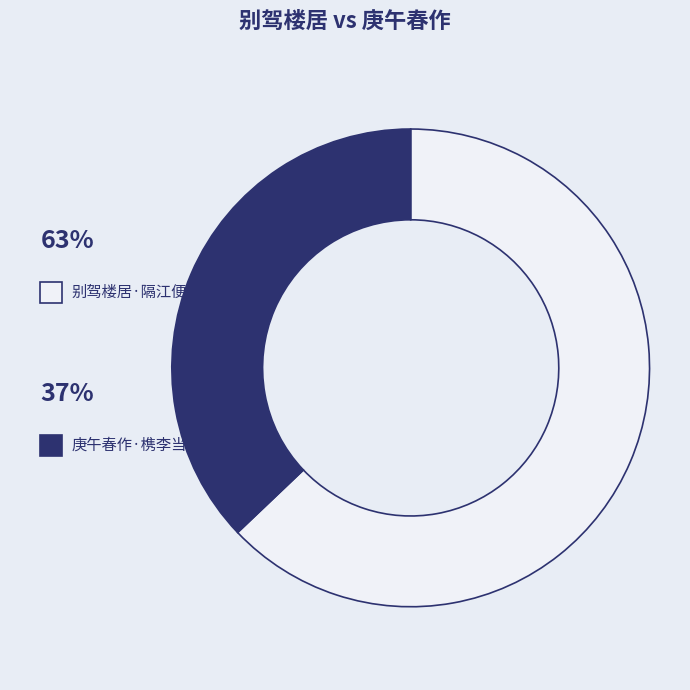

Is there a majority slice in this chart?

Yes